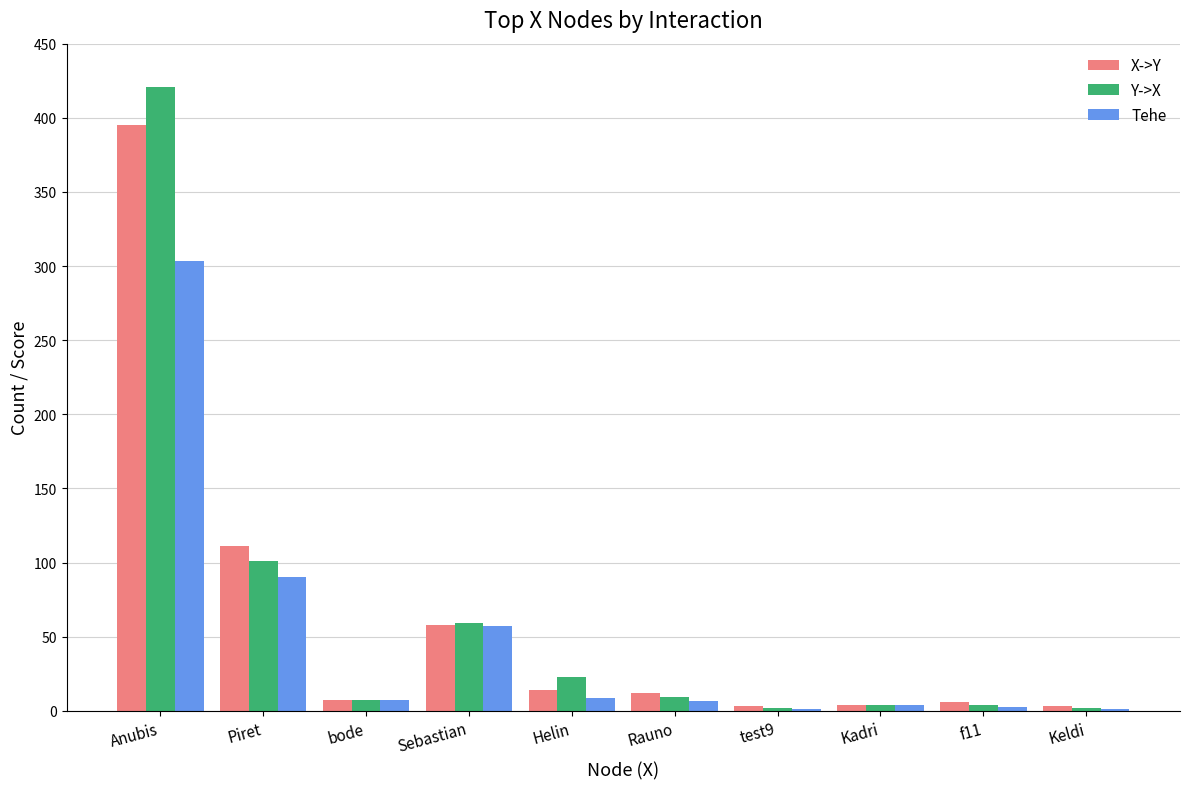

True or false: X->Y has a value of 14.0 at Helin.

True